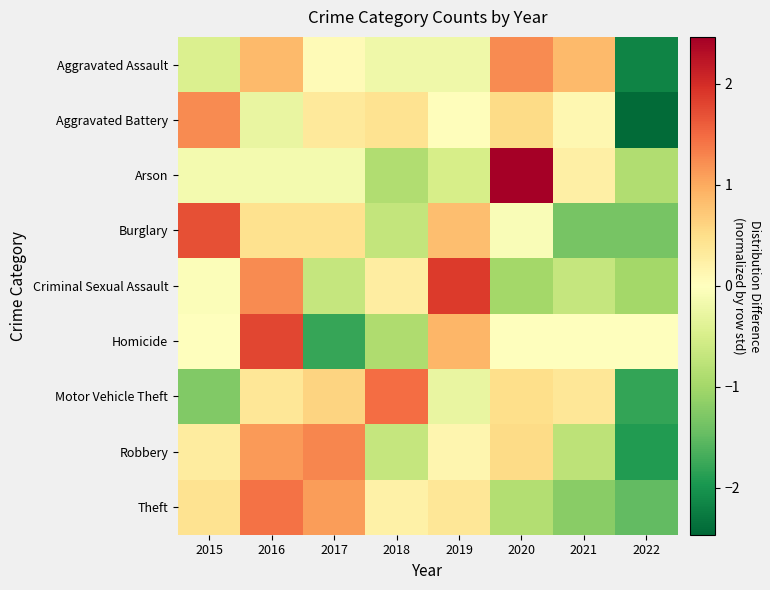

Reading right to left, list all the values displayed in this chart.

Aggravated Assault: 2022=-2.2	2021=0.9	2020=1.2	2019=-0.2	2018=-0.2	2017=0.1	2016=0.9	2015=-0.5
Aggravated Battery: 2022=-2.4	2021=0.1	2020=0.5	2019=0.0	2018=0.4	2017=0.3	2016=-0.3	2015=1.2
Arson: 2022=-0.9	2021=0.2	2020=2.5	2019=-0.5	2018=-0.9	2017=-0.1	2016=-0.1	2015=-0.1
Burglary: 2022=-1.3	2021=-1.3	2020=-0.1	2019=0.8	2018=-0.7	2017=0.4	2016=0.4	2015=1.7
Criminal Sexual Assault: 2022=-1.0	2021=-0.7	2020=-1.0	2019=1.9	2018=0.3	2017=-0.7	2016=1.2	2015=-0.0
Homicide: 2022=0.0	2021=0.0	2020=0.0	2019=0.9	2018=-0.9	2017=-1.8	2016=1.8	2015=0.0
Motor Vehicle Theft: 2022=-1.8	2021=0.4	2020=0.5	2019=-0.3	2018=1.5	2017=0.6	2016=0.4	2015=-1.3
Robbery: 2022=-1.9	2021=-0.8	2020=0.5	2019=0.1	2018=-0.7	2017=1.3	2016=1.1	2015=0.3
Theft: 2022=-1.5	2021=-1.2	2020=-0.9	2019=0.4	2018=0.2	2017=1.1	2016=1.4	2015=0.4